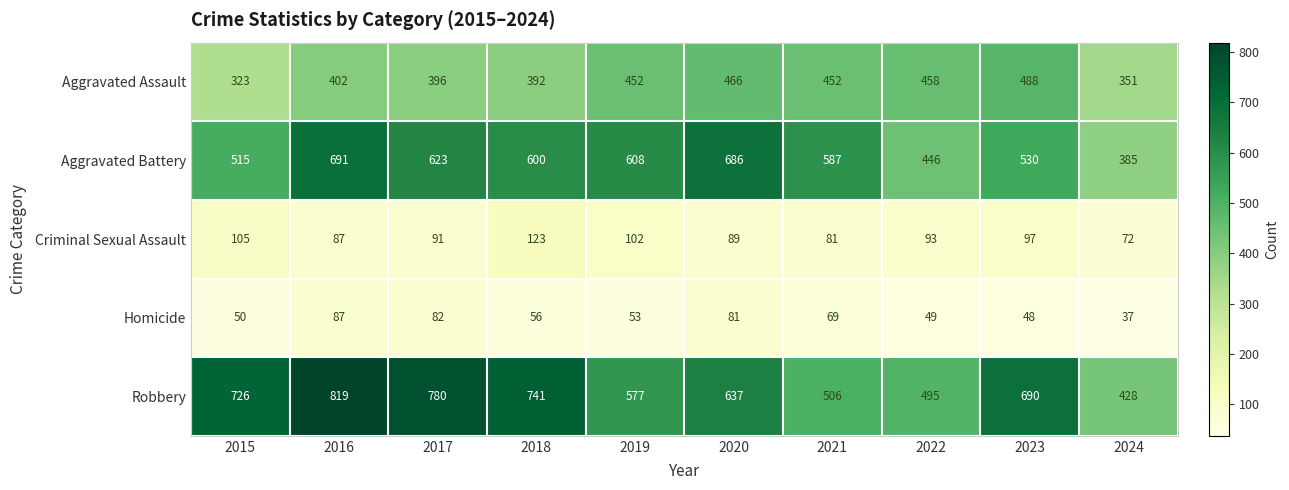

What is the sum of all Criminal Sexual Assault values?

940